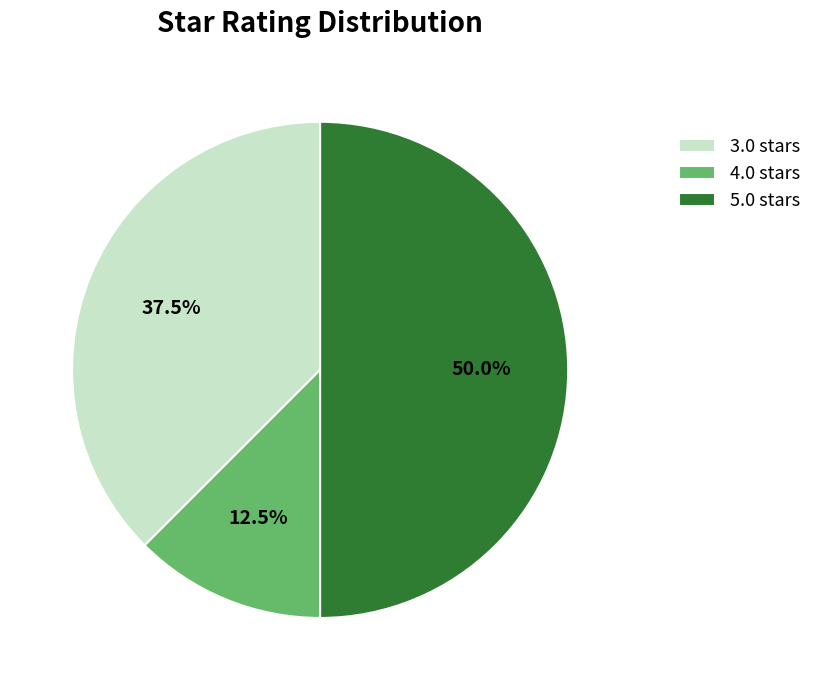

Which category has the biggest portion of the pie?

5.0 stars